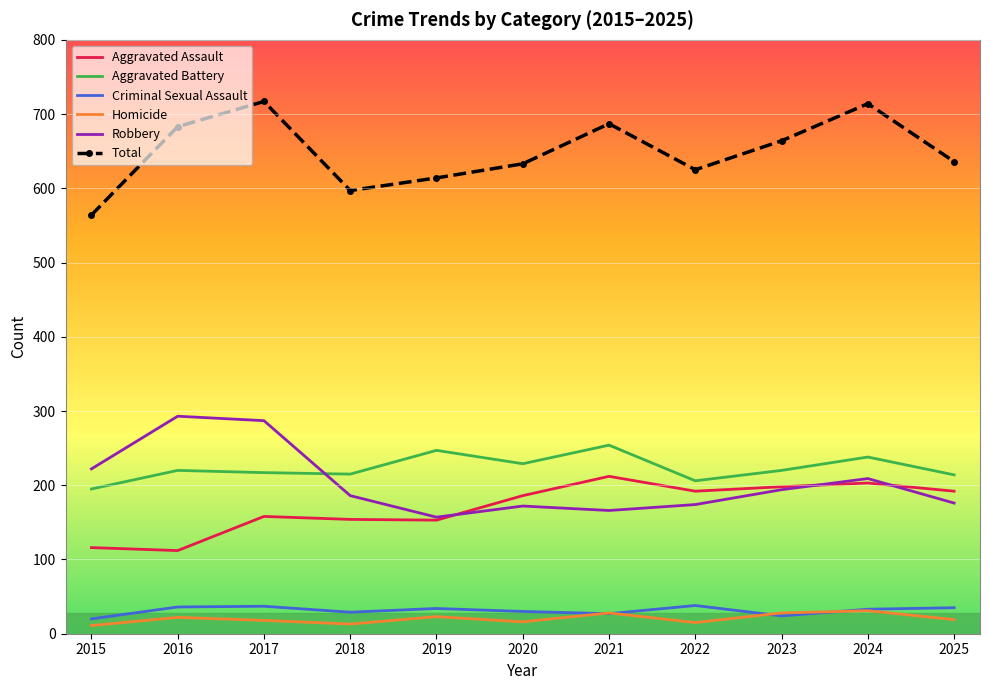

True or false: Total has a value of 683 at 2016.

True